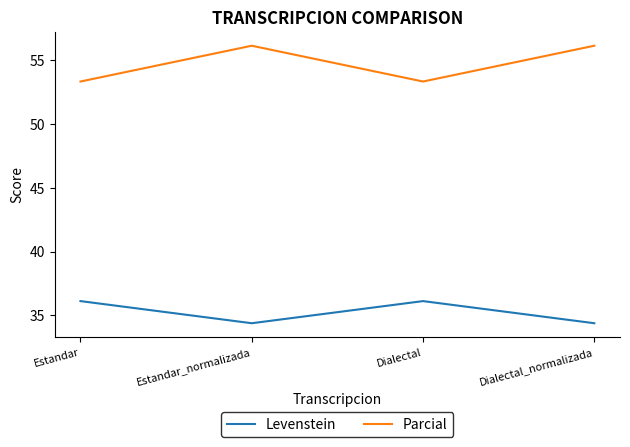

What position from the right is Estandar?

4